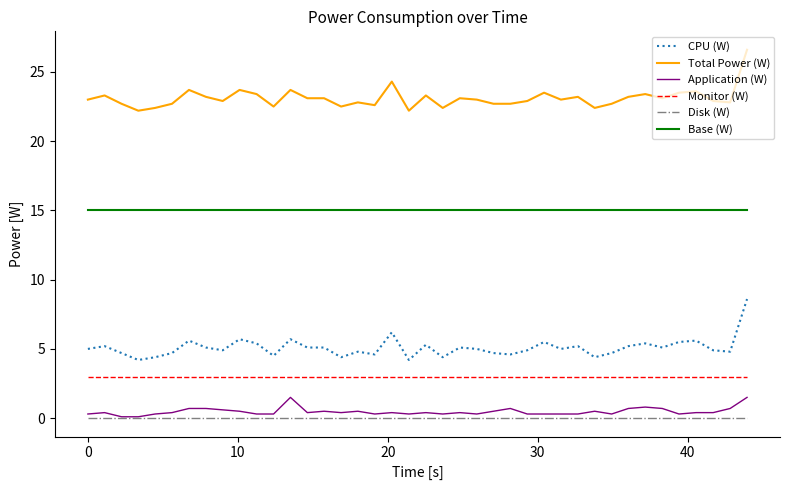

What are all the series names shown in the legend?

CPU (W), Total Power (W), Application (W), Monitor (W), Disk (W), Base (W)